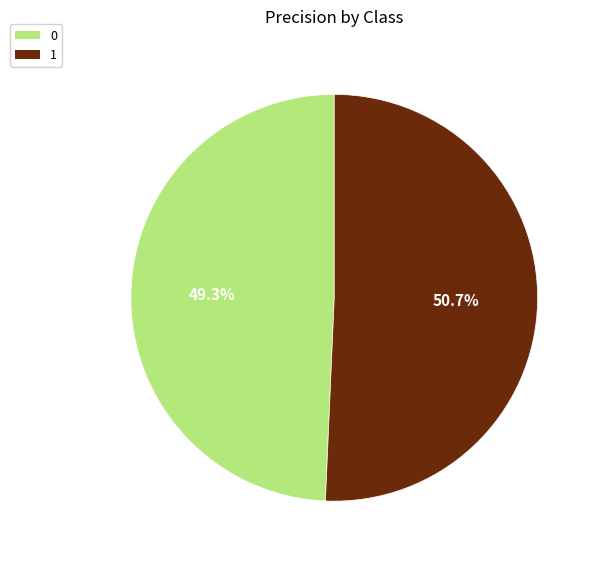

To the nearest percent, what is the difference between the largest and smallest slice percentages?

1%